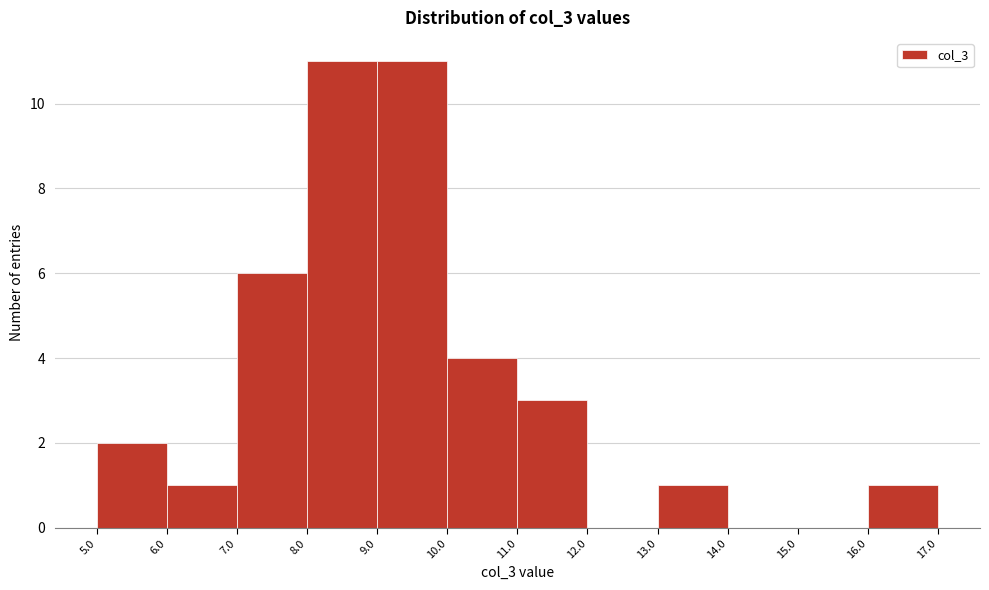

Reading left to right, transcribe this chart: for each bar, give the range it covers on the x-axis and its height. The values are not printed on the chart, so give them approximately, as read against the axis.

5.0 to 6.0: 2
6.0 to 7.0: 1
7.0 to 8.0: 6
8.0 to 9.0: 11
9.0 to 10.0: 11
10.0 to 11.0: 4
11.0 to 12.0: 3
12.0 to 13.0: 0
13.0 to 14.0: 1
14.0 to 15.0: 0
15.0 to 16.0: 0
16.0 to 17.0: 1